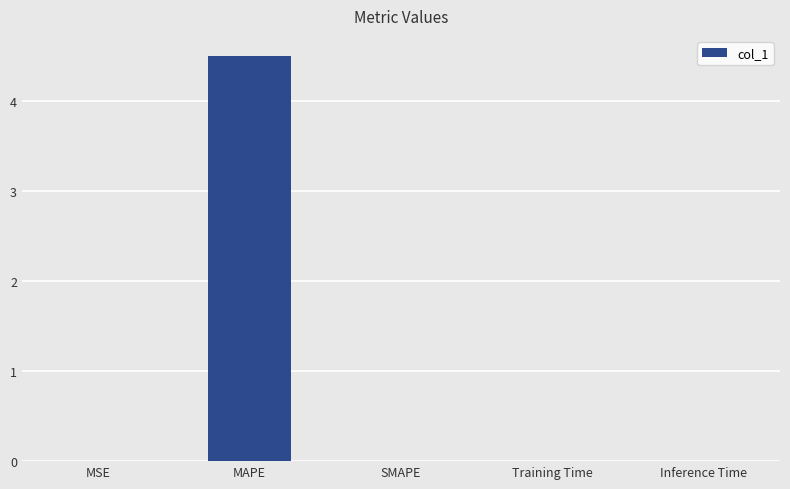

What is the greatest value displayed?

4.5